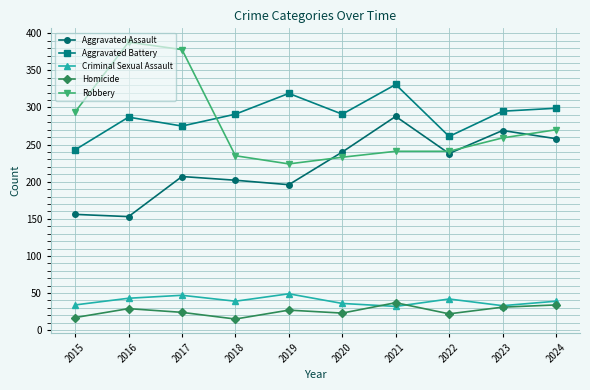

True or false: Criminal Sexual Assault and Aggravated Battery cross at least once.

False